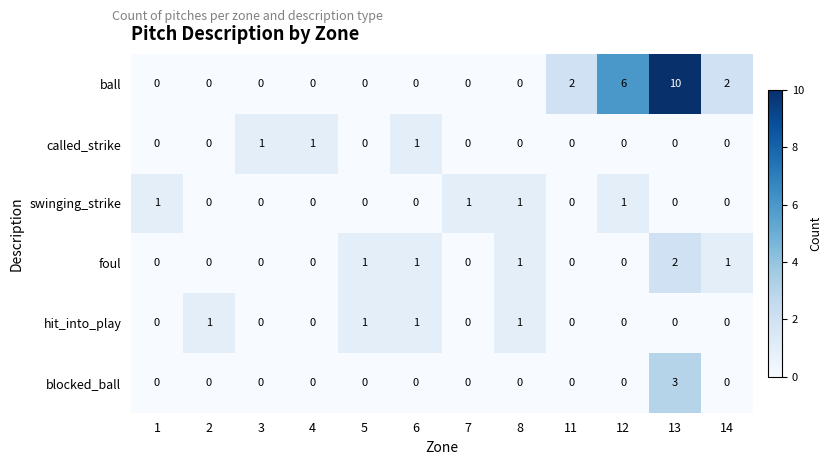

Which series has the largest range (max minus min)?

ball